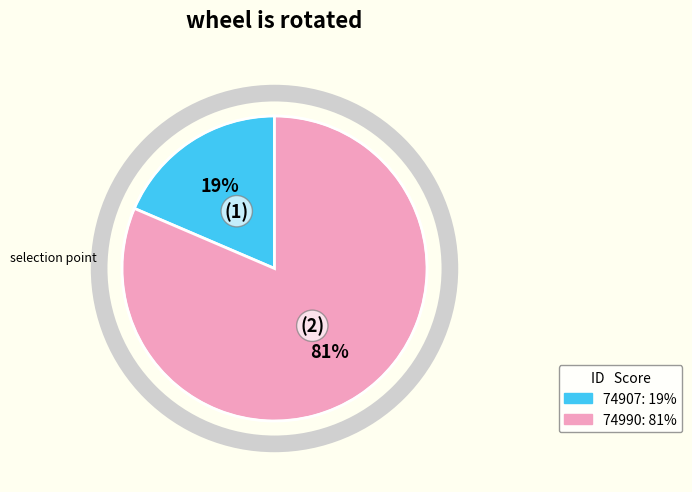

Which slice is the largest?

74990